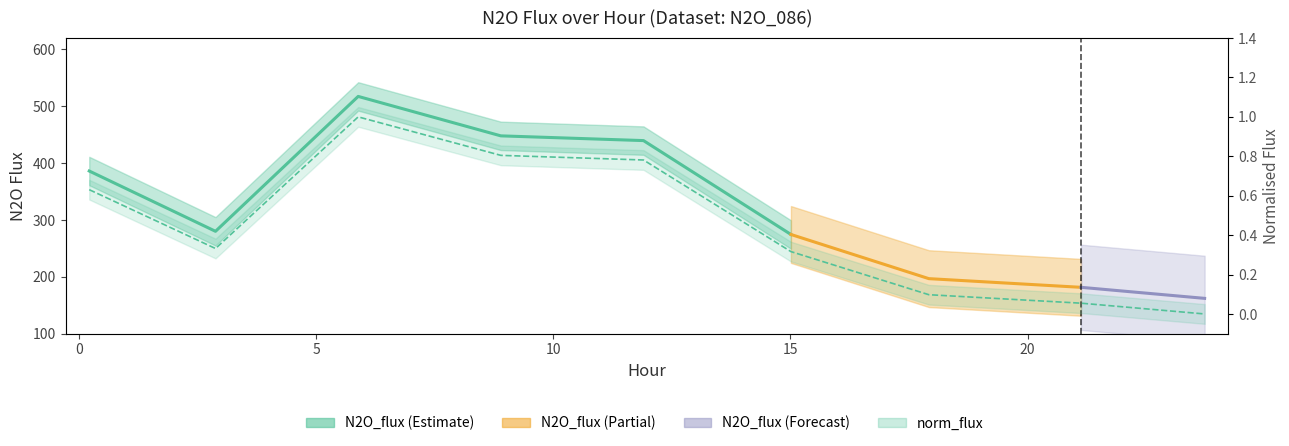

Where is the first local maximum?

5.889